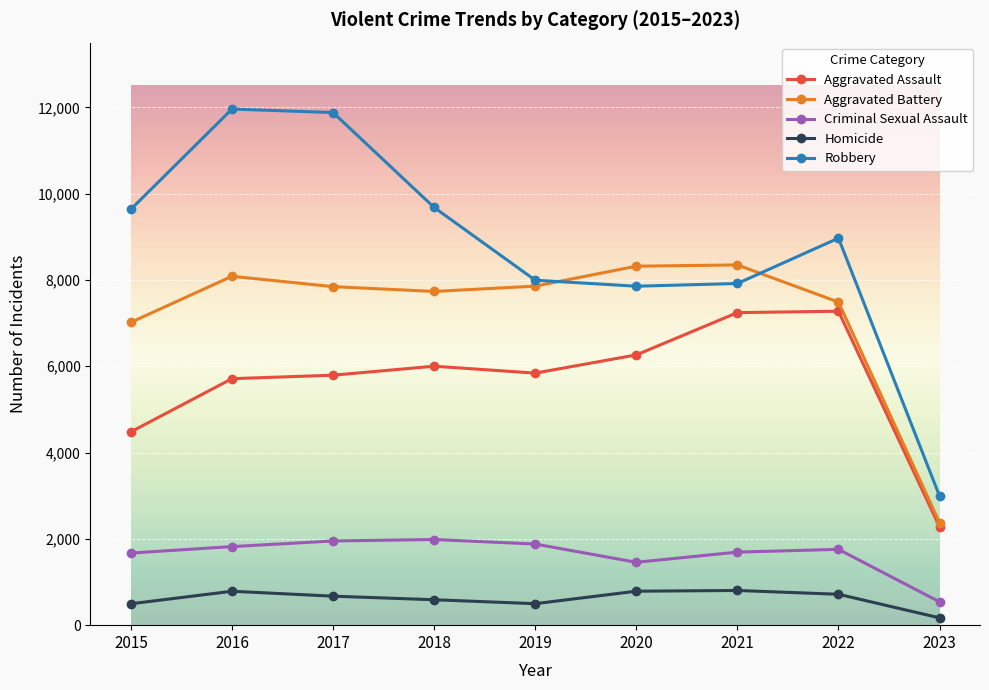

Where is Criminal Sexual Assault nearest to the value 1262?

2020